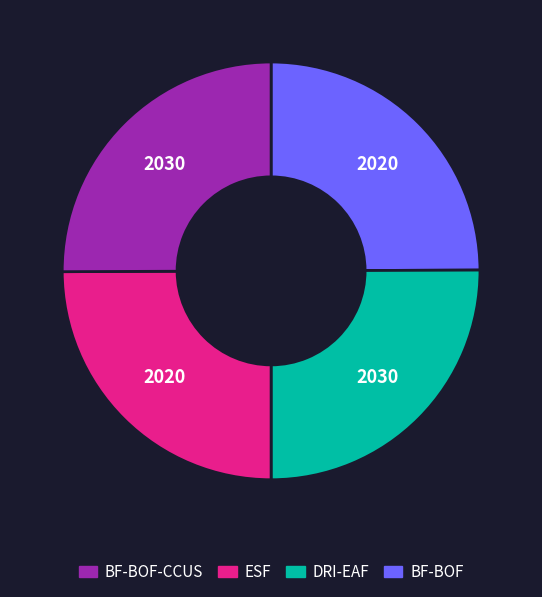

Is there a majority slice in this chart?

No